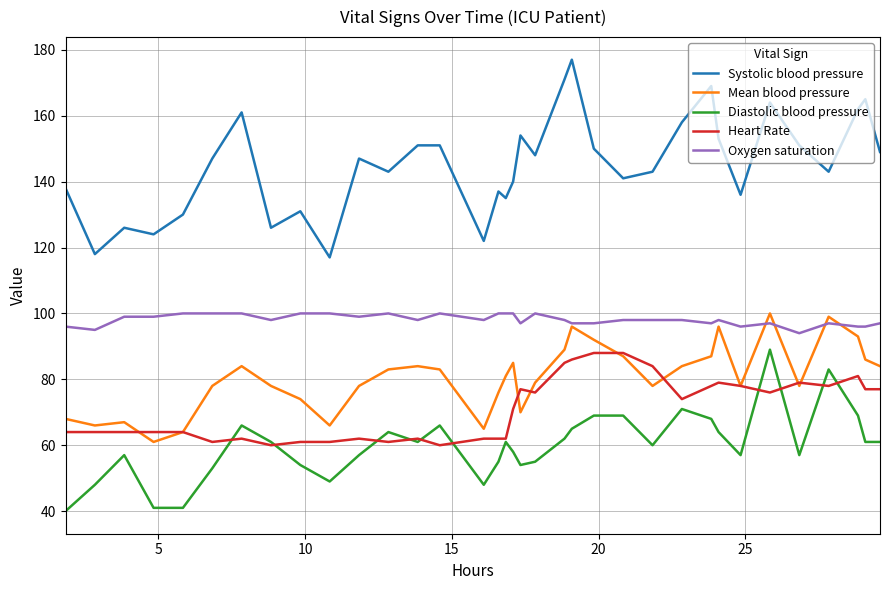

Reading right to left, extract all data points from this chart.

Systolic blood pressure: 149	165	162	143	151	164	136	153	169	158	143	141	150	177	171	148	154	140	135	137	122	151	151	143	147	117	131	126	161	147	130	124	126	118	138
Mean blood pressure: 84	86	93	99	78	100	78	96	87	84	78	87	92	96	89	79	70	85	81	76	65	83	84	83	78	66	74	78	84	78	64	61	67	66	68
Diastolic blood pressure: 61	61	69	83	57	89	57	64	68	71	60	69	69	65	62	55	54	58	61	55	48	66	61	64	57	49	54	61	66	53	41	41	57	48	40
Heart Rate: 77	77	81	78	79	76	78	79	78	74	84	88	88	86	85	76	77	71	62	62	62	60	62	61	62	61	61	60	62	61	64	64	64	64	64
Oxygen saturation: 97	96	96	97	94	97	96	98	97	98	98	98	97	97	98	100	97	100	100	100	98	100	98	100	99	100	100	98	100	100	100	99	99	95	96